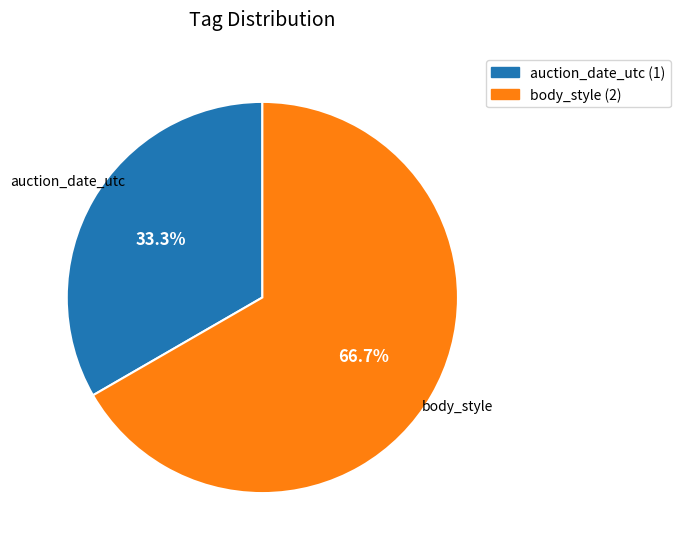

To the nearest percent, what is the difference between the largest and smallest slice percentages?

33%